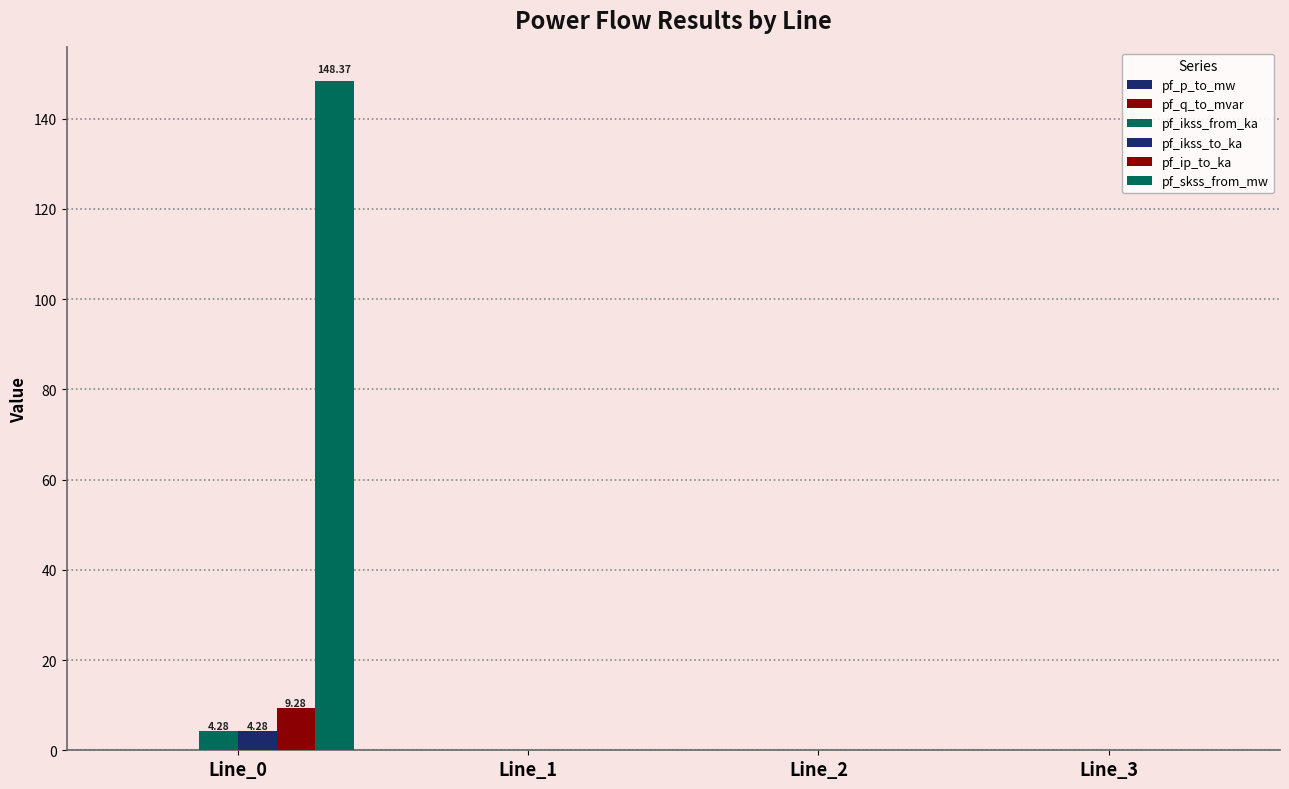

Reading left to right, extract all data points from this chart.

pf_p_to_mw: Line_0=-0.0	Line_1=0.0	Line_2=0.0	Line_3=0.0
pf_q_to_mvar: Line_0=-0.0	Line_1=-0.0	Line_2=-0.0	Line_3=0.0
pf_ikss_from_ka: Line_0=4.3	Line_1=0.0	Line_2=0.0	Line_3=0.0
pf_ikss_to_ka: Line_0=4.3	Line_1=0.0	Line_2=0.0	Line_3=0.0
pf_ip_to_ka: Line_0=9.3	Line_1=0.0	Line_2=0.0	Line_3=0.0
pf_skss_from_mw: Line_0=148.4	Line_1=0.0	Line_2=0.0	Line_3=0.0